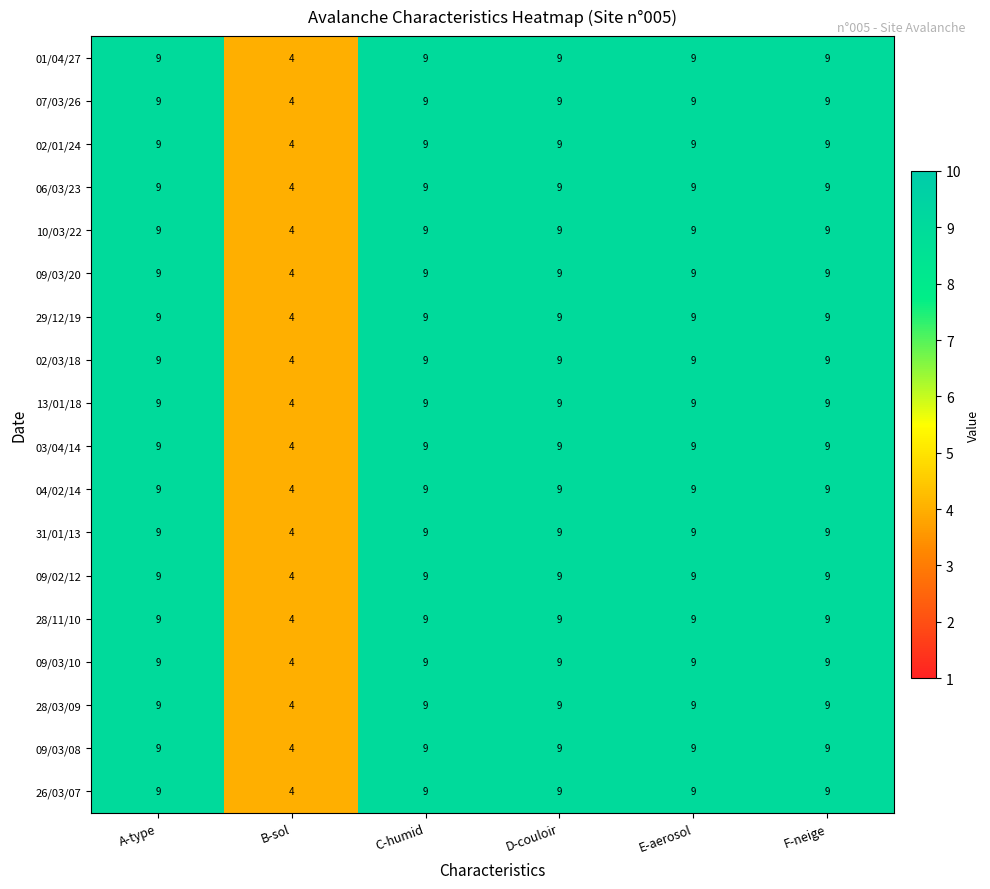

What is the maximum value for 06/03/23?

9